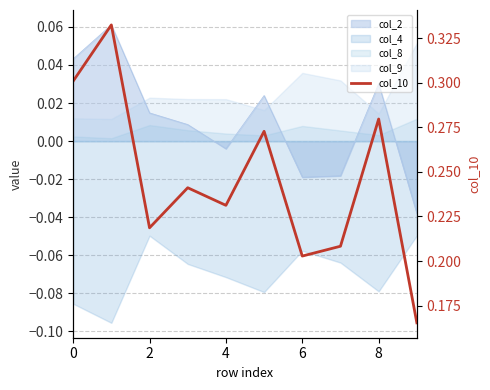

Reading left to right, what are all the values shown in this chart?

0.3	0.3	0.2	0.2	0.2	0.3	0.2	0.2	0.3	0.2